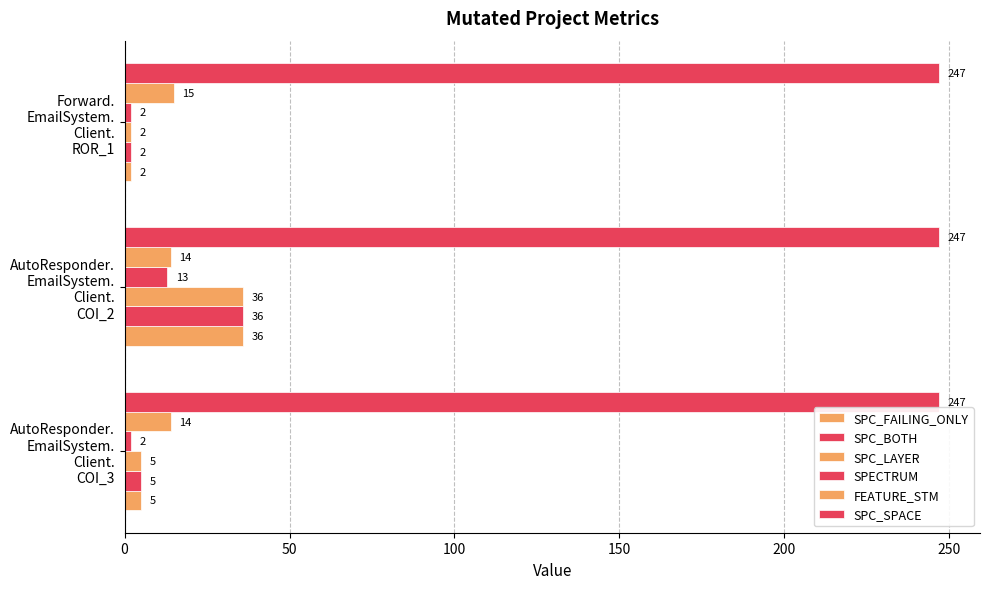

How many distinct data groups are displayed?

6